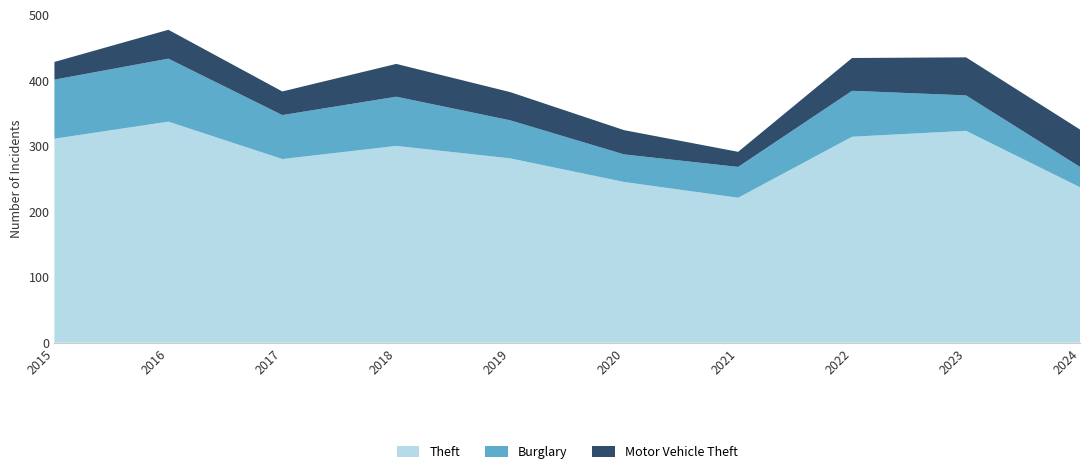

Reading right to left, what are all the values shown in this chart?

Theft: 237	323	314	221	245	281	300	280	337	311
Burglary: 31	54	70	47	42	58	75	67	96	90
Motor Vehicle Theft: 57	58	50	23	37	43	50	36	44	27